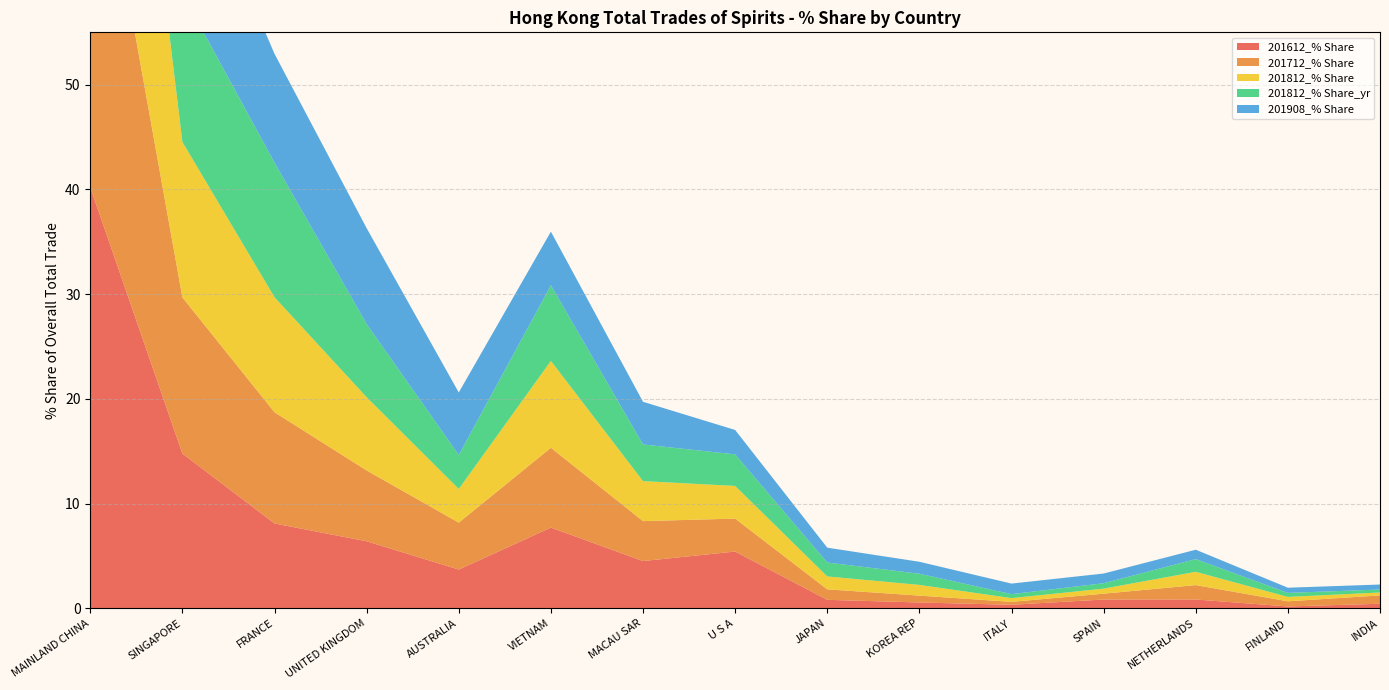

Reading left to right, transcribe all the data shown in this chart.

201612_% Share: 40.2	14.8	8.1	6.4	3.7	7.7	4.5	5.4	0.8	0.6	0.3	0.8	0.8	0.2	0.4
201712_% Share: 38.5	14.9	10.6	6.8	4.5	7.6	3.8	3.1	1.0	0.7	0.3	0.6	1.4	0.5	0.8
201812_% Share: 38.8	14.8	11.0	7.0	3.2	8.3	3.8	3.1	1.2	1.0	0.4	0.5	1.3	0.4	0.3
201812_% Share_yr: 38.8	14.2	12.8	7.0	3.2	7.2	3.5	3.0	1.3	1.1	0.4	0.5	1.2	0.4	0.3
201908_% Share: 38.6	14.7	10.4	9.2	6.0	5.1	4.1	2.3	1.4	1.1	1.0	0.9	0.9	0.5	0.5